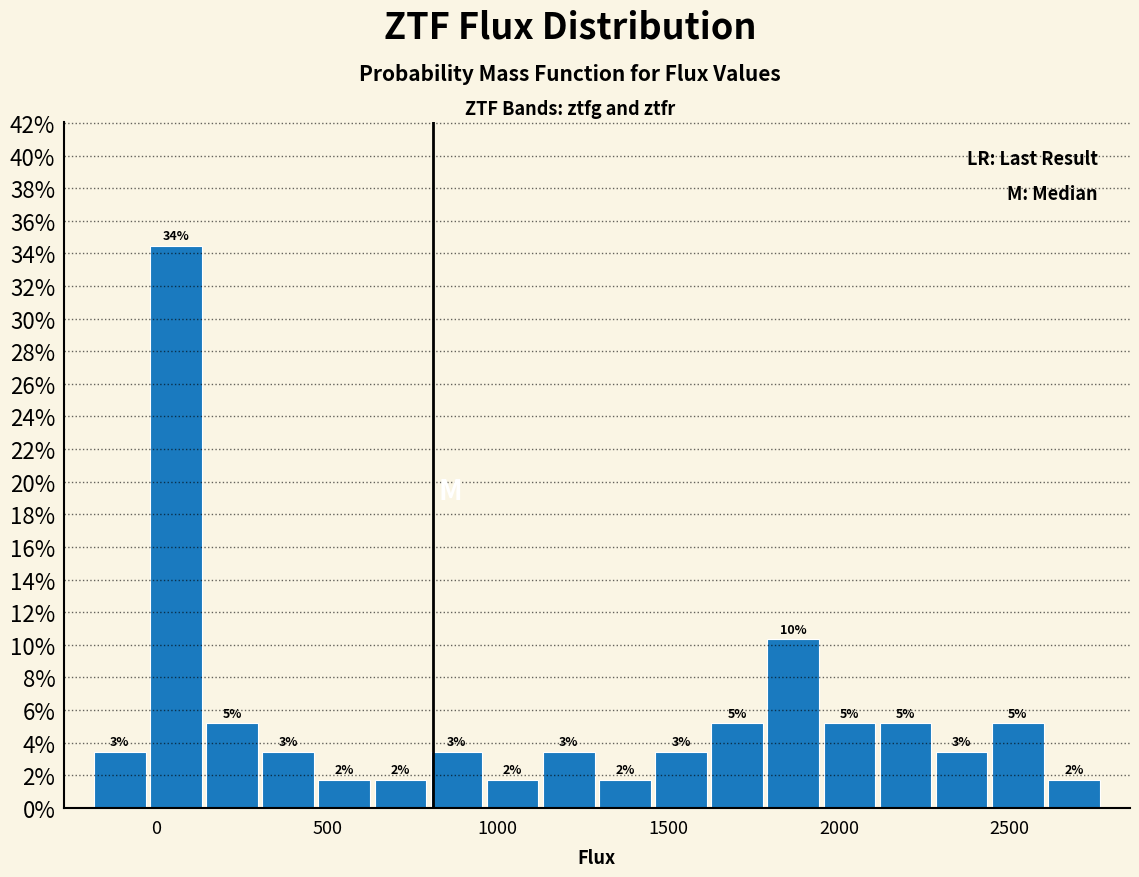

Read against the x-axis, roughly where is the centre of the tallest bar?

50